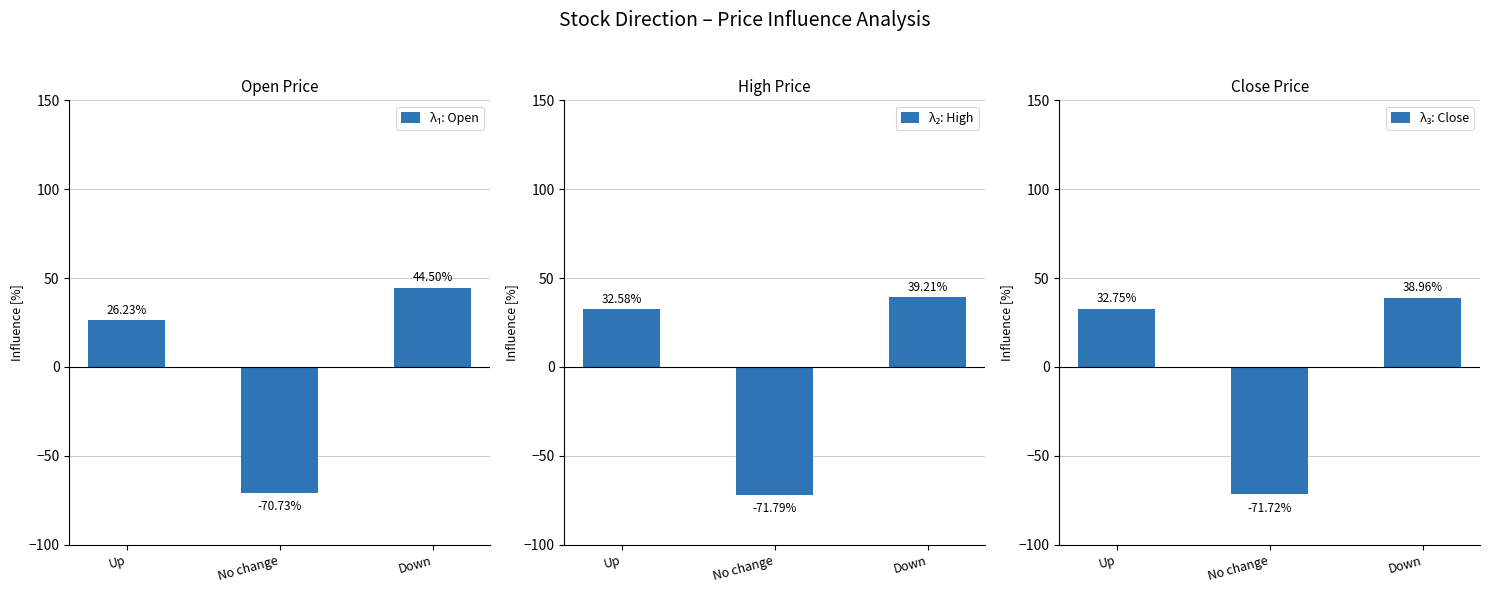

True or false: λ₂: High has a value of 39.2 at Down.

True